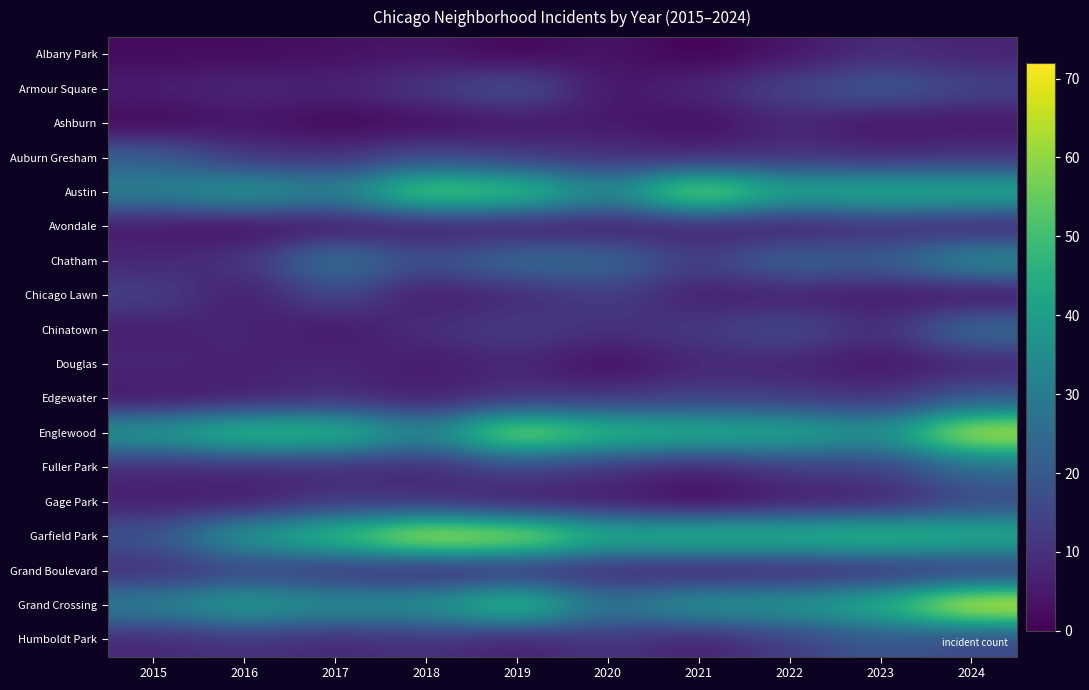

Reading left to right, list all the values displayed in this chart.

Albany Park: 2015=2	2016=2	2017=3	2018=4	2019=1	2020=4	2021=0	2022=4	2023=9	2024=7
Armour Square: 2015=6	2016=8	2017=7	2018=12	2019=19	2020=4	2021=8	2022=15	2023=21	2024=15
Ashburn: 2015=1	2016=4	2017=1	2018=2	2019=4	2020=5	2021=2	2022=8	2023=3	2024=4
Auburn Gresham: 2015=22	2016=11	2017=10	2018=16	2019=12	2020=10	2021=8	2022=10	2023=9	2024=10
Austin: 2015=32	2016=40	2017=32	2018=57	2019=53	2020=34	2021=63	2022=44	2023=47	2024=46
Avondale: 2015=4	2016=2	2017=4	2018=5	2019=5	2020=5	2021=6	2022=5	2023=9	2024=6
Chatham: 2015=8	2016=11	2017=29	2018=17	2019=26	2020=25	2021=13	2022=24	2023=21	2024=36
Chicago Lawn: 2015=14	2016=5	2017=16	2018=5	2019=8	2020=13	2021=6	2022=6	2023=5	2024=3
Chinatown: 2015=6	2016=8	2017=4	2018=10	2019=13	2020=10	2021=12	2022=17	2023=9	2024=26
Douglas: 2015=8	2016=7	2017=8	2018=5	2019=8	2020=2	2021=8	2022=7	2023=4	2024=7
Edgewater: 2015=4	2016=6	2017=9	2018=6	2019=10	2020=11	2021=13	2022=12	2023=10	2024=19
Englewood: 2015=40	2016=51	2017=50	2018=33	2019=63	2020=50	2021=47	2022=45	2023=37	2024=68
Fuller Park: 2015=8	2016=8	2017=8	2018=8	2019=14	2020=10	2021=6	2022=12	2023=13	2024=25
Gage Park: 2015=6	2016=5	2017=11	2018=9	2019=5	2020=5	2021=1	2022=5	2023=6	2024=15
Garfield Park: 2015=19	2016=40	2017=51	2018=69	2019=65	2020=47	2021=50	2022=49	2023=51	2024=47
Grand Boulevard: 2015=9	2016=13	2017=10	2018=6	2019=8	2020=7	2021=5	2022=6	2023=8	2024=10
Grand Crossing: 2015=32	2016=42	2017=36	2018=38	2019=53	2020=28	2021=39	2022=39	2023=47	2024=72
Humboldt Park: 2015=8	2016=10	2017=8	2018=10	2019=6	2020=11	2021=6	2022=13	2023=19	2024=15